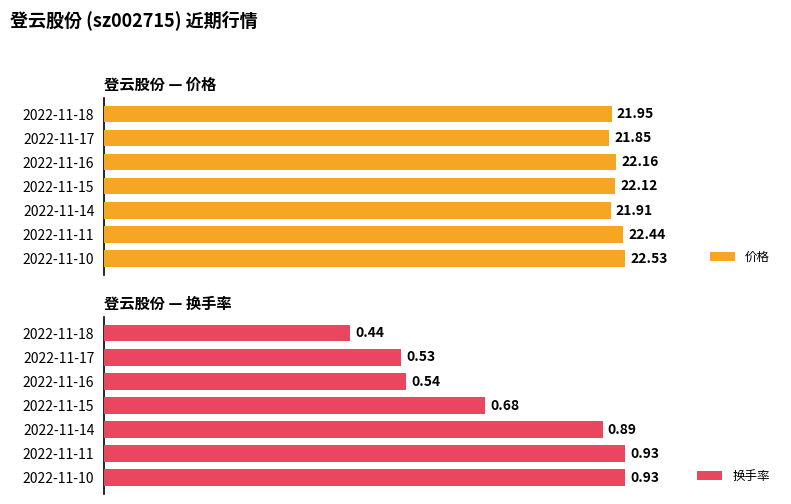

List the labels in order of 价格 value, largest first.

2022-11-10, 2022-11-11, 2022-11-16, 2022-11-15, 2022-11-18, 2022-11-14, 2022-11-17